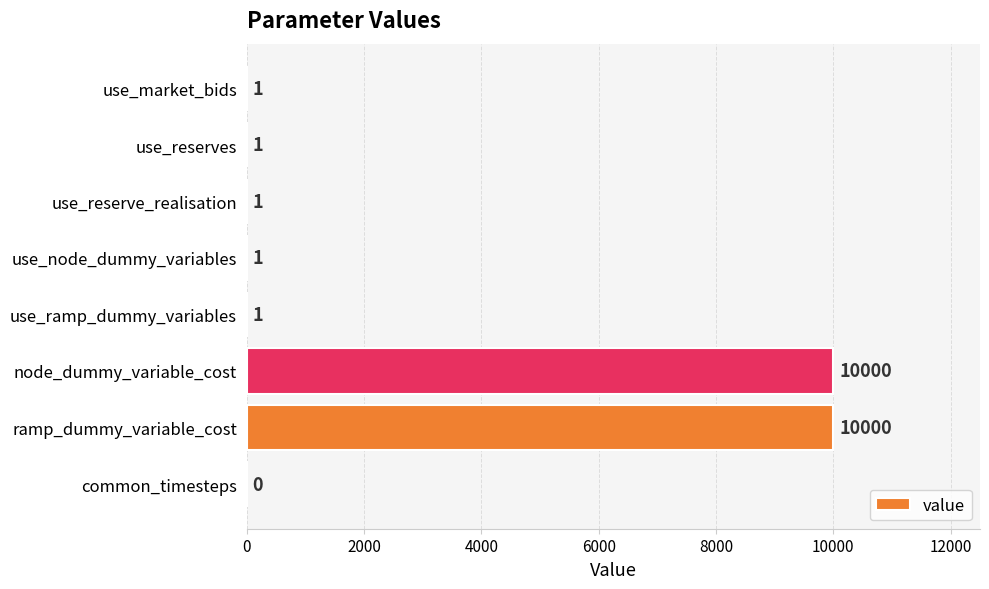

Are the bars grouped side by side (vs. stacked)?

No